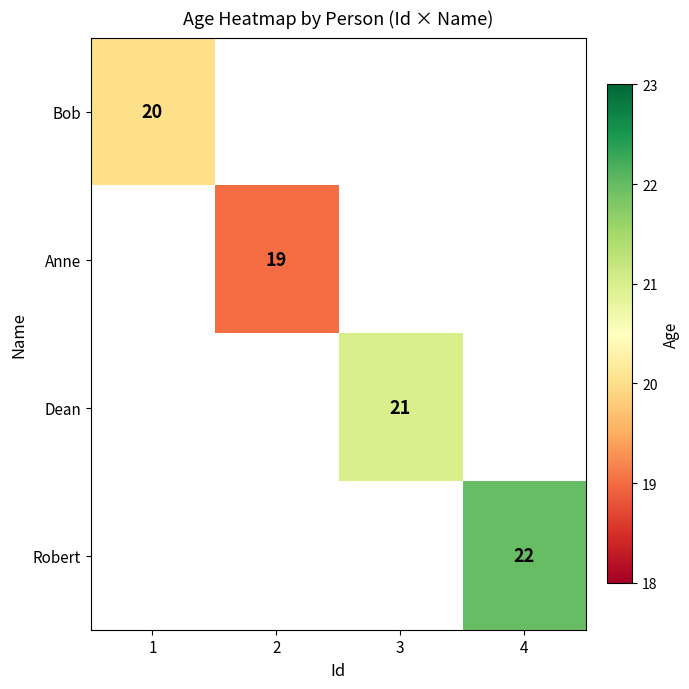

Which category has the highest value across all series?

4